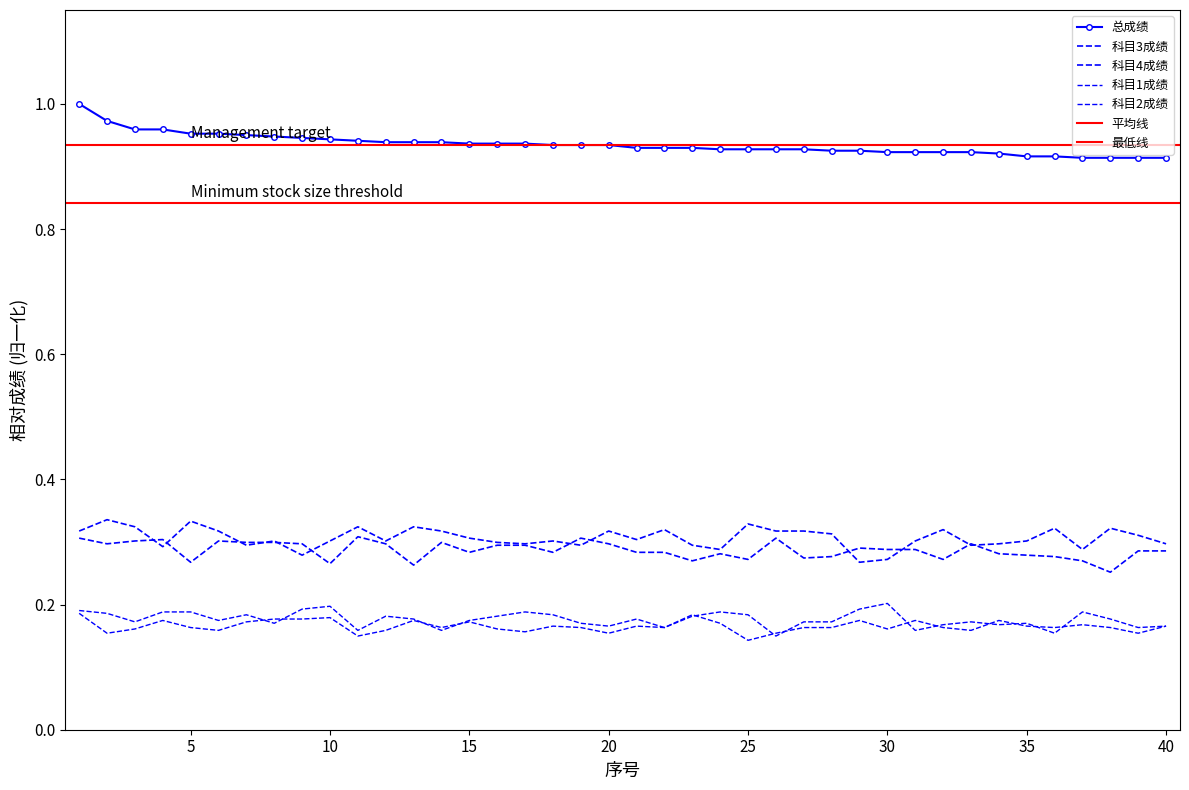

Is it true that 科目1成绩 equals 0.2 at 8?

True